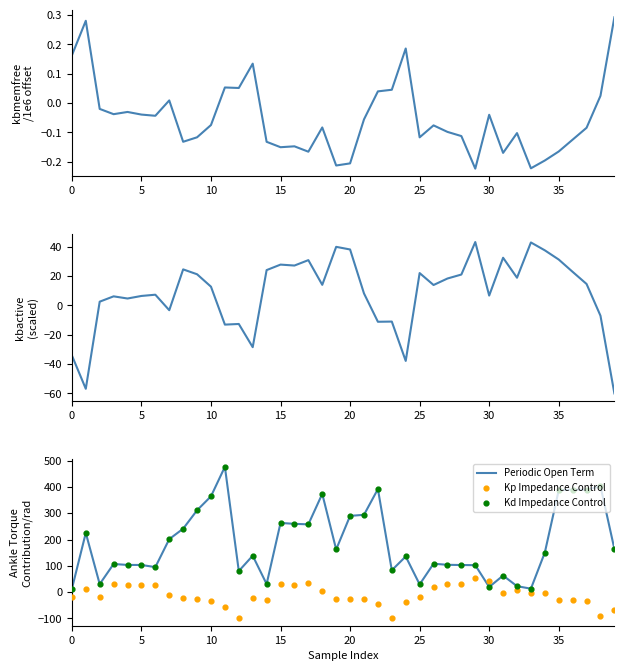

Which series contains the highest Y value?

Periodic Open Term